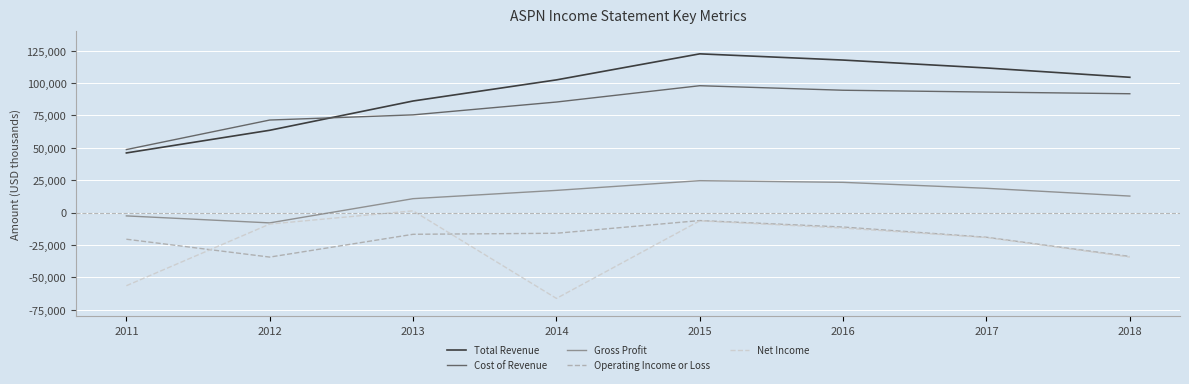

What is the total value across all series at 2011?

14900